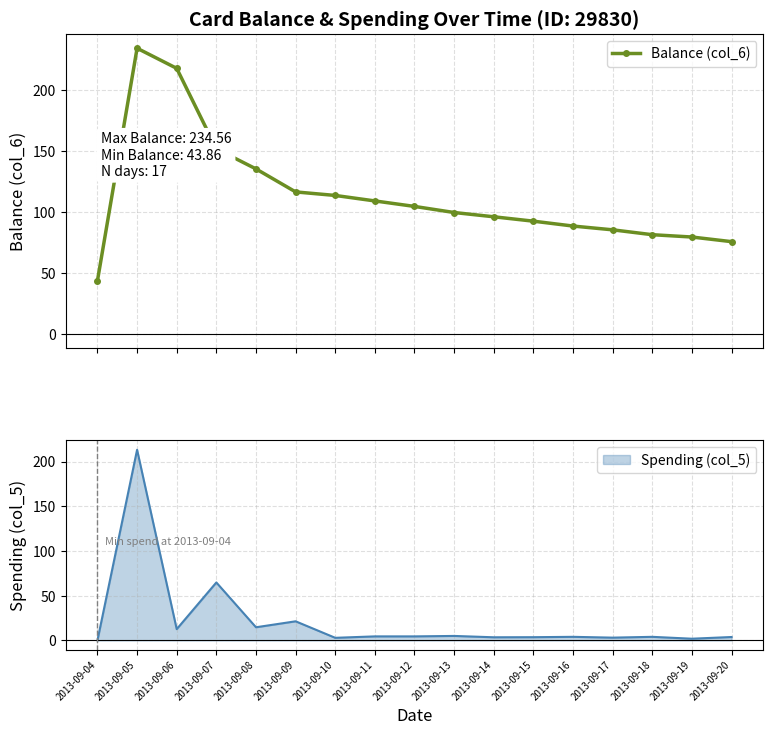

True or false: there are more than 0 points higher than both neighbors.

True